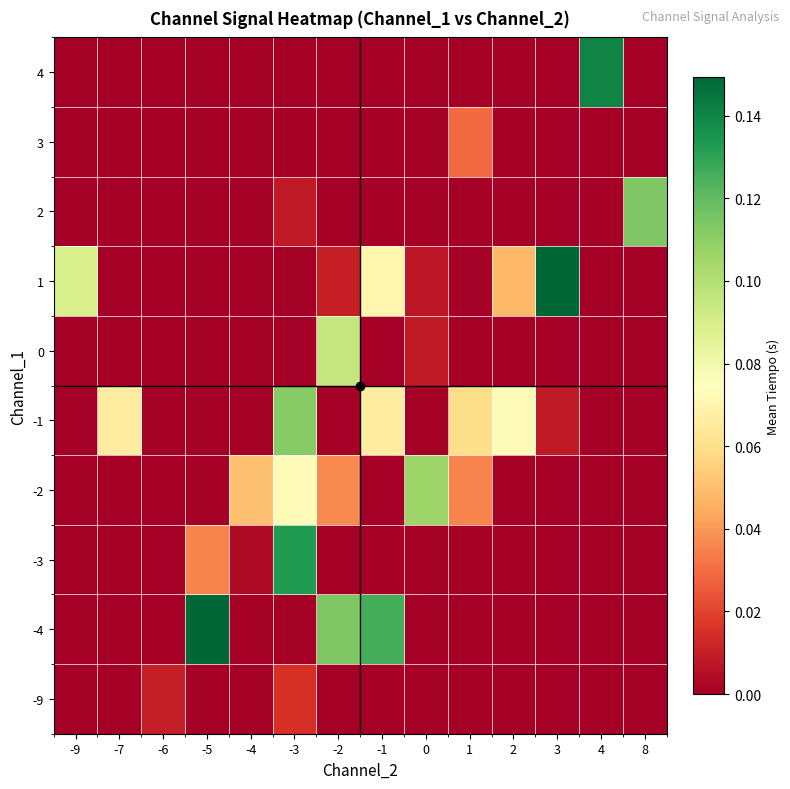

What is the total value across all series at -9?

0.1